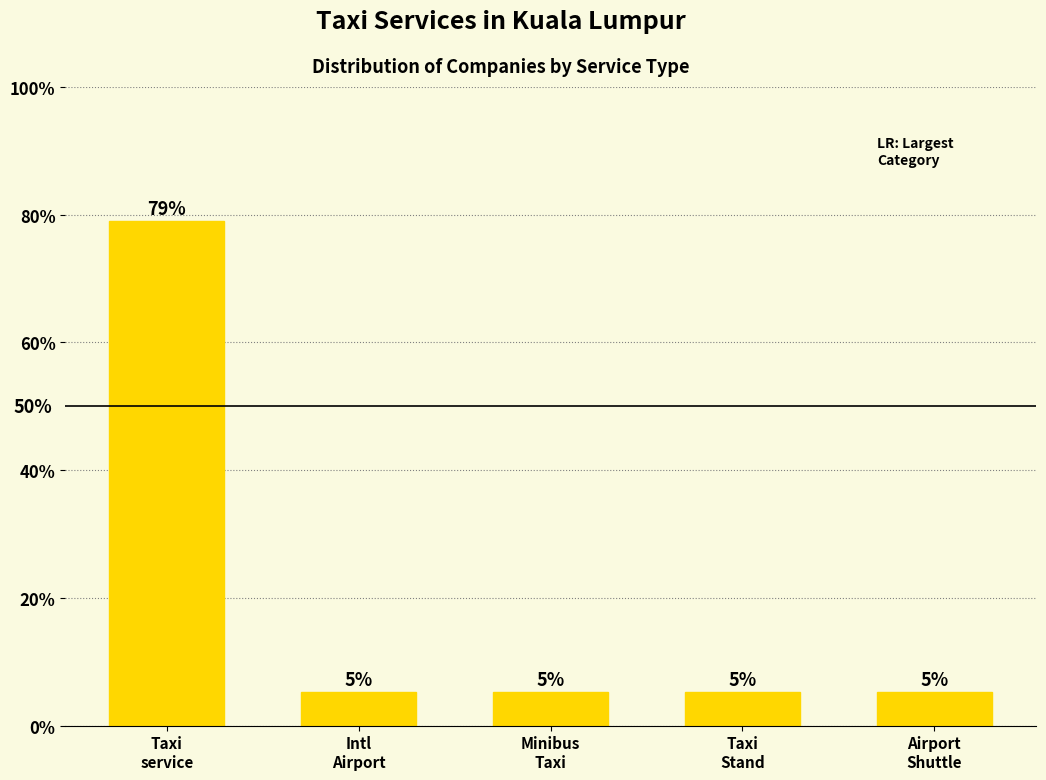

The value at Minibus
Taxi is 5.3. True or false?

True